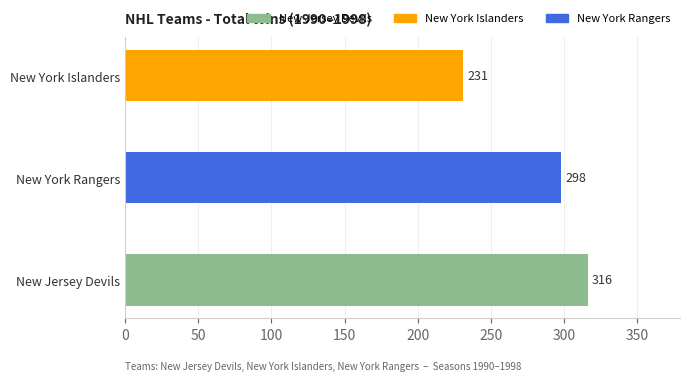

Rank the categories by value from lowest to highest.

New York Islanders, New York Rangers, New Jersey Devils